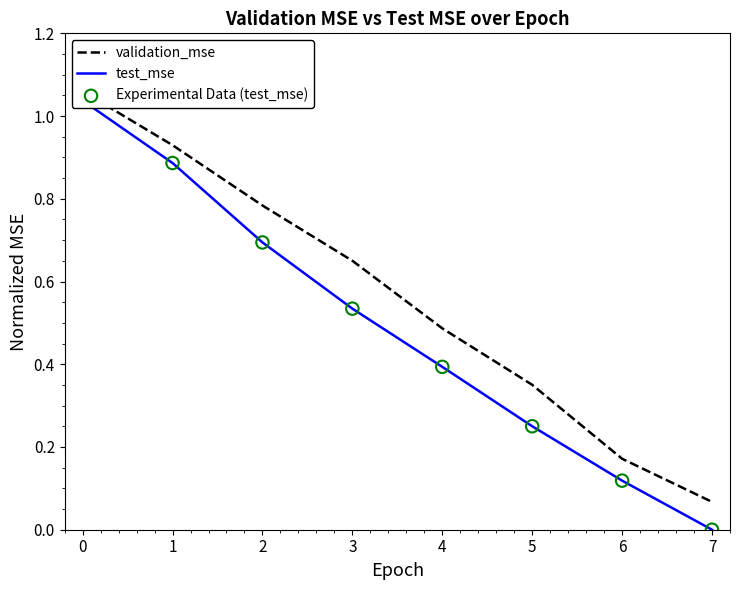

At how many categories does at least one series exceed 0?

8